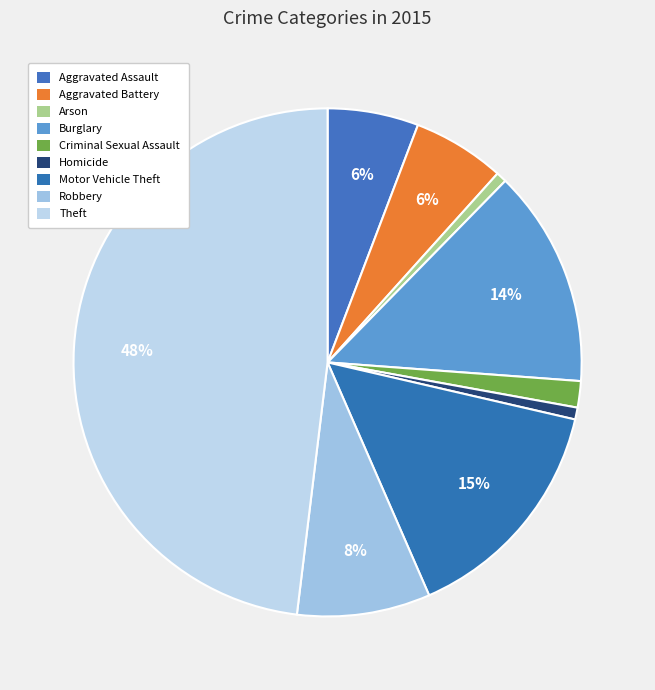

Count the number of slices in the pie.

9